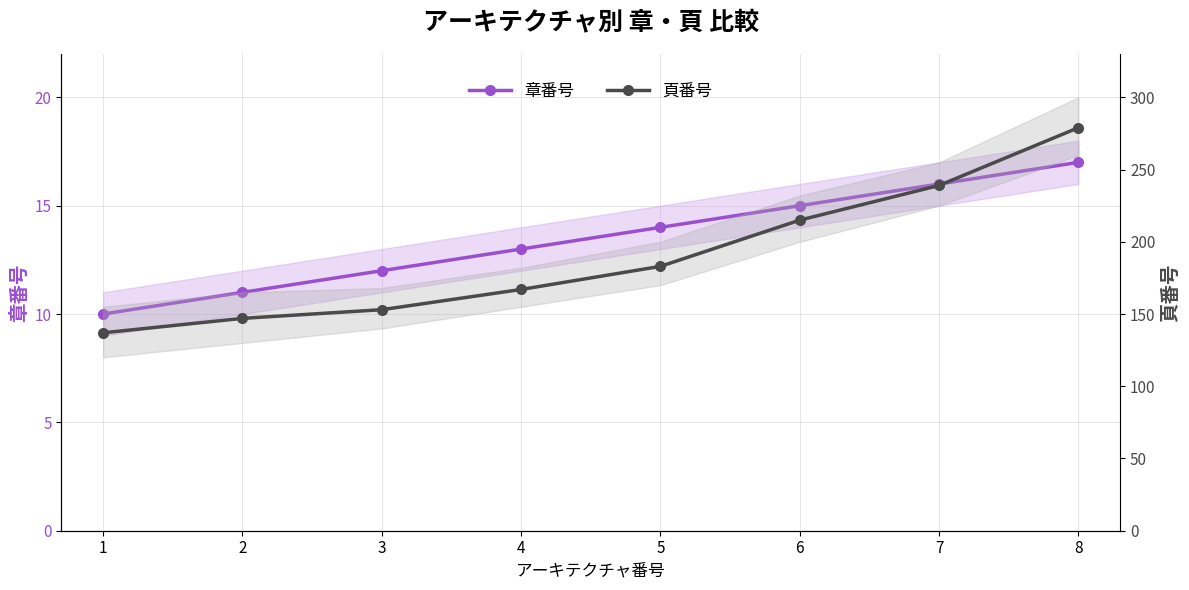

Which label corresponds to the smallest value in the chart?

1